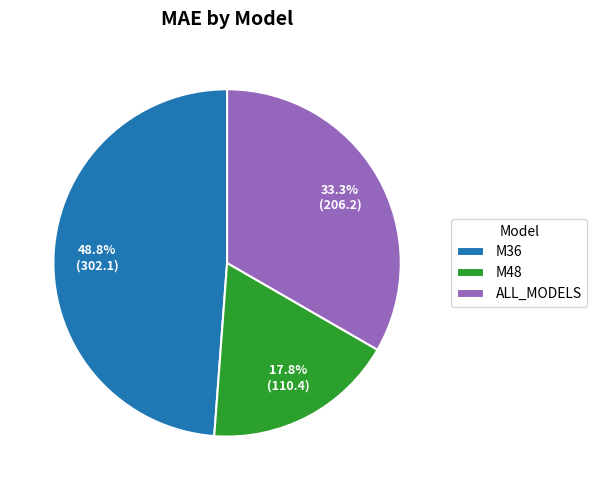

What percentage is the M36 slice, to the nearest percent?

49%